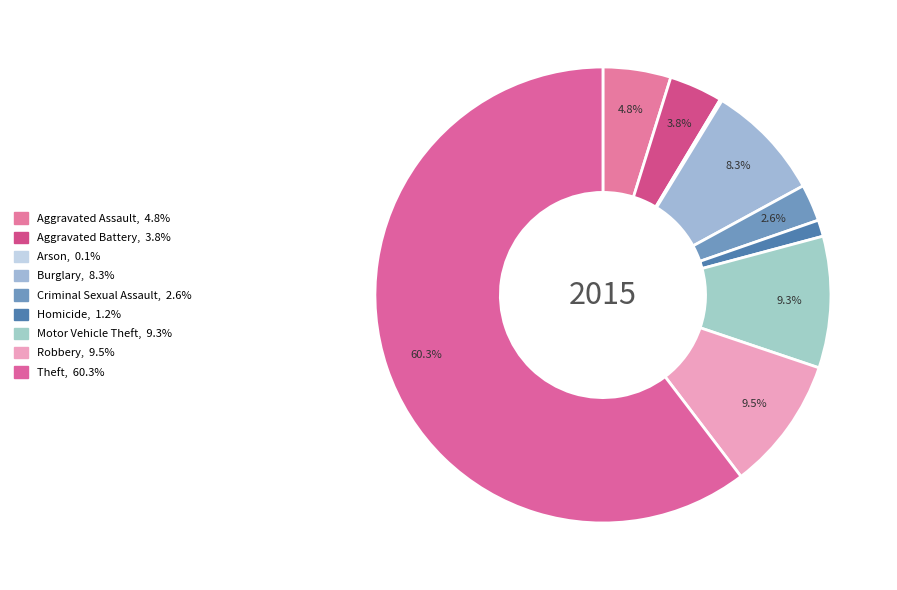

Which category has the biggest portion of the pie?

Theft